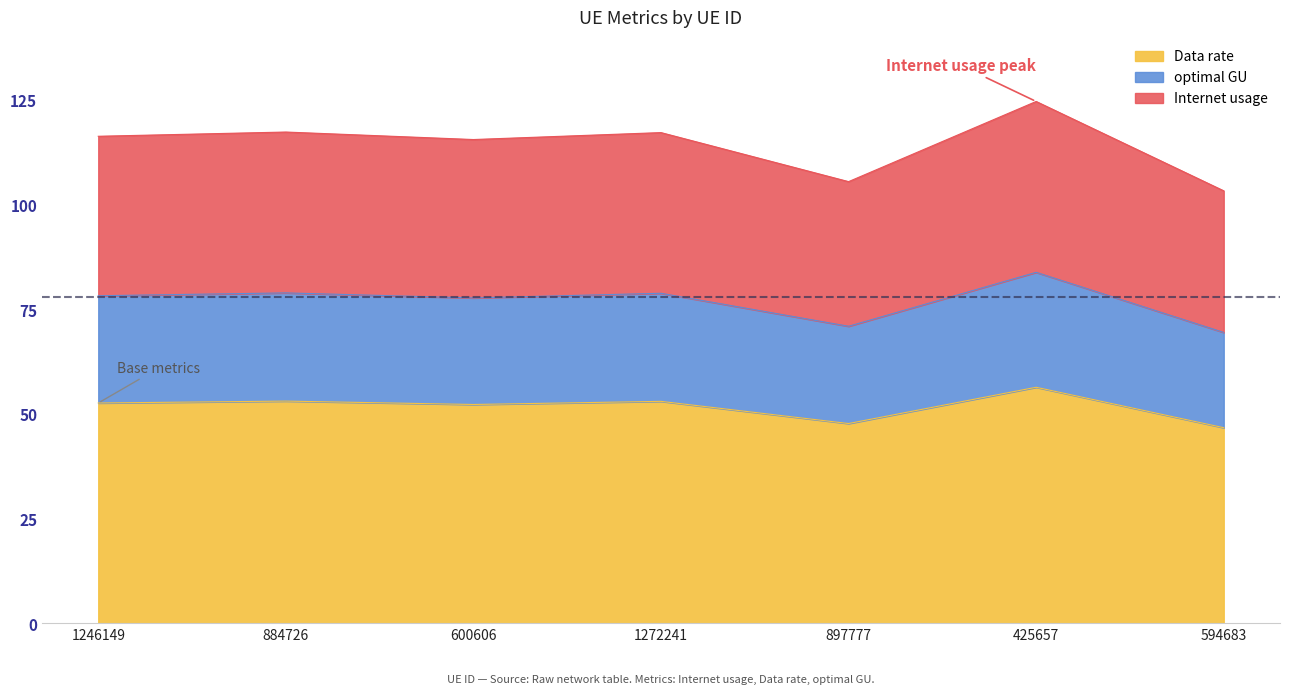

Which series has the largest total across all categories?

Data rate